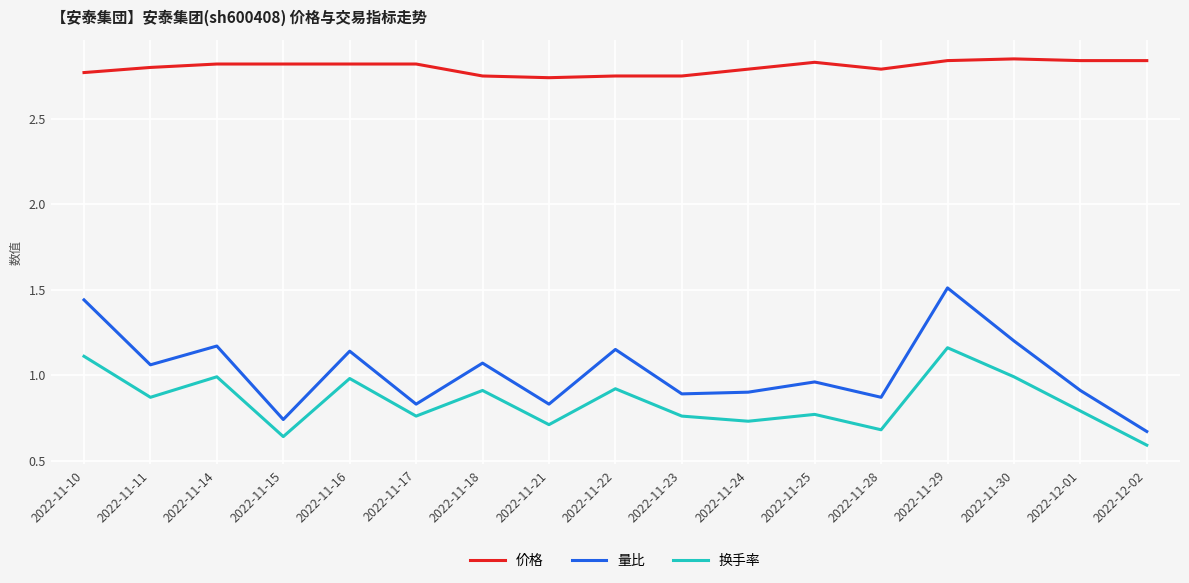

What position from the left is 2022-11-30?

15